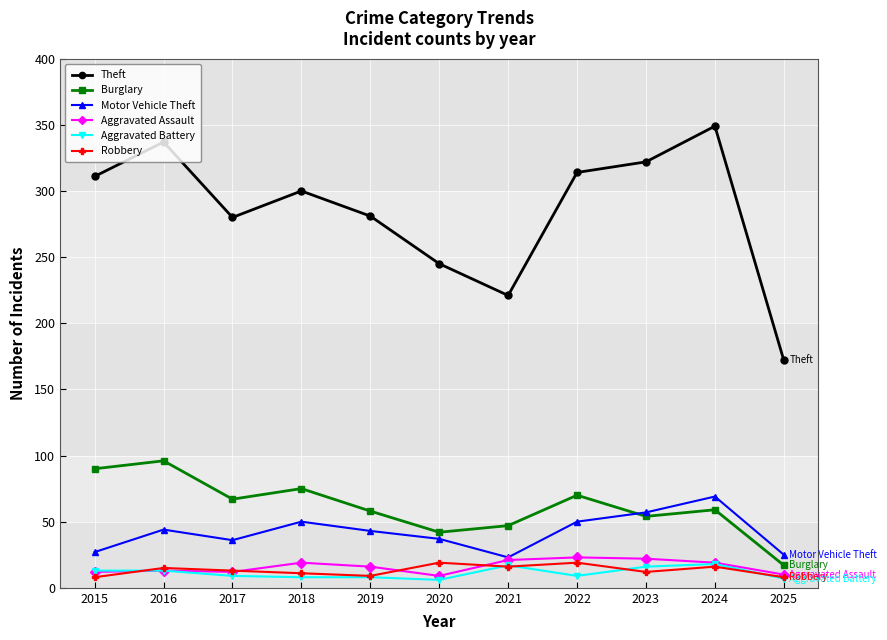

What is the spread (max minus min) of values at 2022?

305